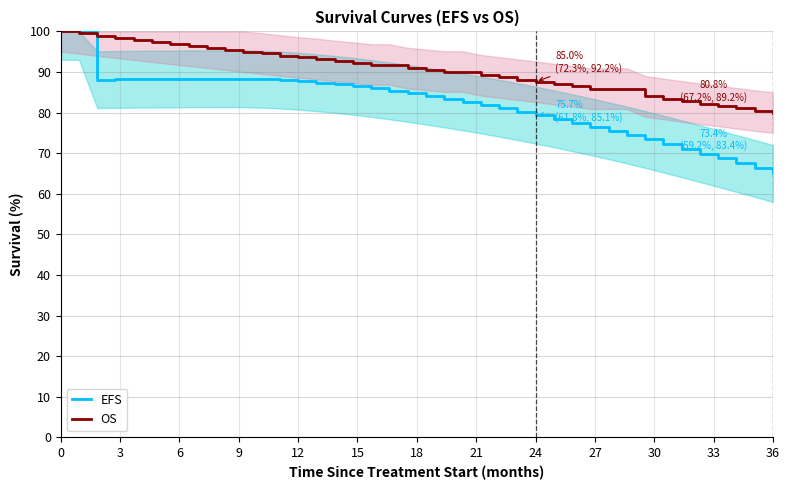

Reading left to right, extract all data points from this chart.

EFS: 100.0	100.0	88.1	88.2	88.2	88.3	88.3	88.3	88.3	88.3	88.3	88.2	88.0	87.7	87.4	87.0	86.5	85.9	85.4	84.7	84.1	83.4	82.6	81.9	81.1	80.2	79.4	78.5	77.5	76.5	75.5	74.5	73.4	72.2	71.1	69.9	68.7	67.5	66.2	65.0
OS: 100.0	99.5	99.0	98.5	98.0	97.5	96.9	96.5	96.0	95.5	95.0	94.6	94.1	93.6	93.2	92.7	92.3	91.8	91.8	91.0	90.5	90.1	90.1	89.2	88.7	88.1	87.6	87.0	86.5	85.9	85.9	85.9	84.0	83.4	82.7	82.2	81.6	81.1	80.5	80.0